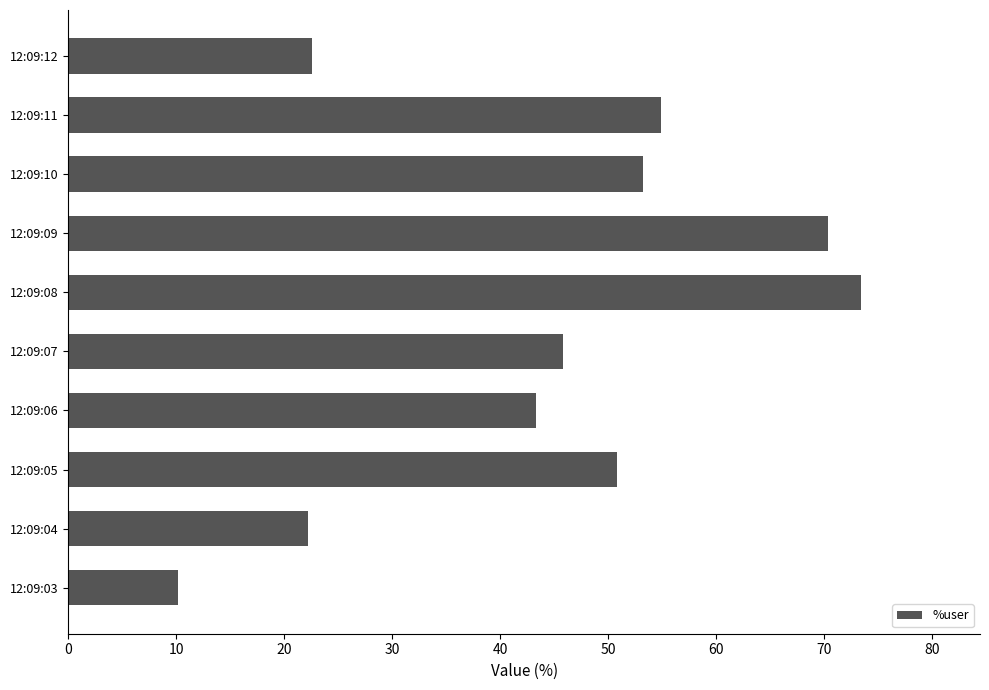

The chart shows a value of 43.3 at 12:09:06. True or false?

True